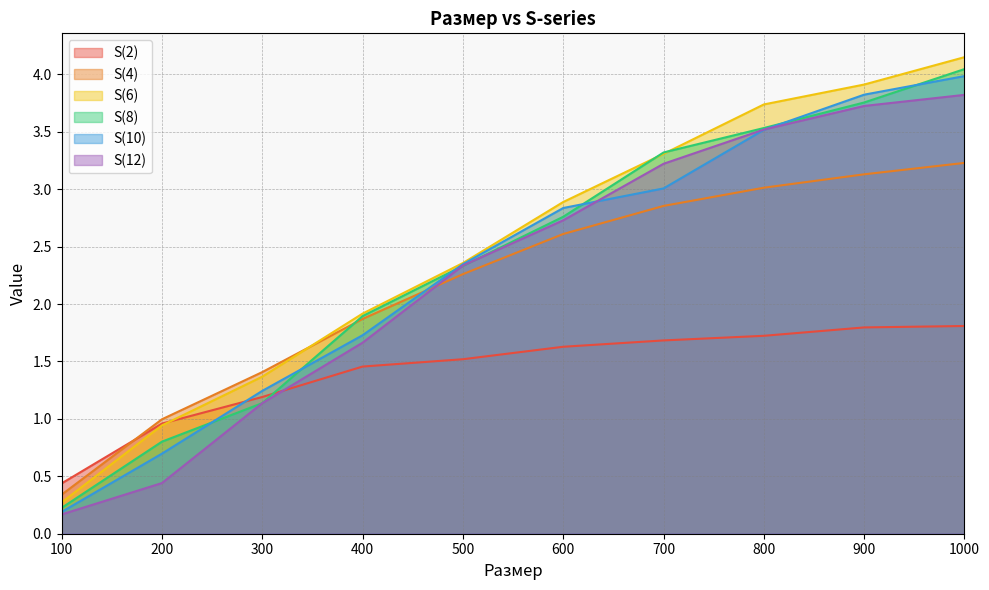

Reading left to right, extract all data points from this chart.

S(2): 0.4	1.0	1.2	1.5	1.5	1.6	1.7	1.7	1.8	1.8
S(4): 0.3	1.0	1.4	1.9	2.3	2.6	2.9	3.0	3.1	3.2
S(6): 0.3	0.9	1.4	1.9	2.4	2.9	3.3	3.7	3.9	4.1
S(8): 0.2	0.8	1.1	1.9	2.3	2.8	3.3	3.5	3.8	4.0
S(10): 0.2	0.7	1.2	1.7	2.3	2.8	3.0	3.5	3.8	4.0
S(12): 0.2	0.4	1.1	1.7	2.3	2.7	3.2	3.5	3.7	3.8